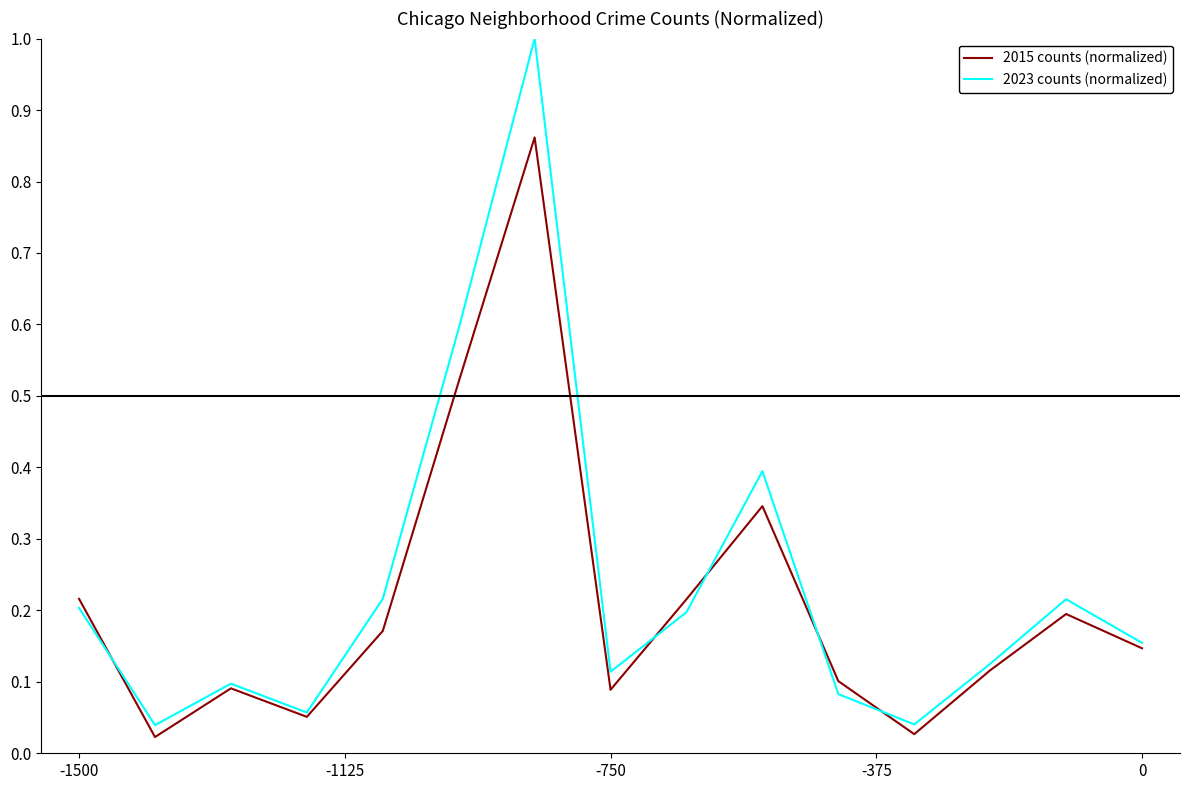

Which series has the largest range (max minus min)?

2023 counts (normalized)